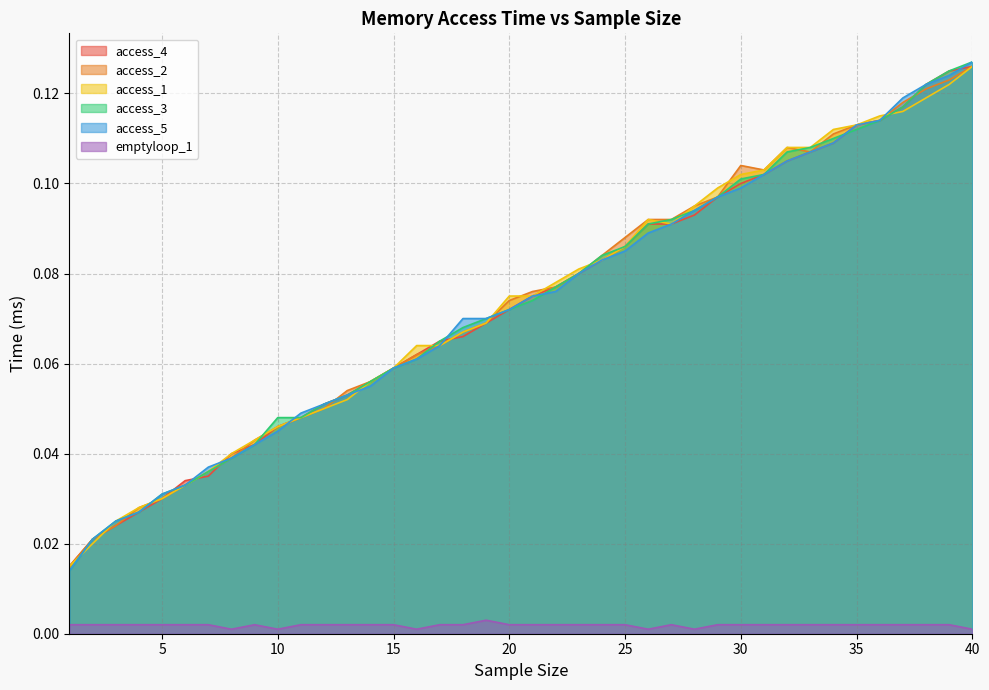

Reading right to left, transcribe all the data shown in this chart.

access_1: 0.1	0.1	0.1	0.1	0.1	0.1	0.1	0.1	0.1	0.1	0.1	0.1	0.1	0.1	0.1	0.1	0.1	0.1	0.1	0.1	0.1	0.1	0.1	0.1	0.1	0.1	0.1	0.1	0.1	0.0	0.0	0.0	0.0	0.0	0.0	0.0	0.0	0.0	0.0	0.0
access_2: 0.1	0.1	0.1	0.1	0.1	0.1	0.1	0.1	0.1	0.1	0.1	0.1	0.1	0.1	0.1	0.1	0.1	0.1	0.1	0.1	0.1	0.1	0.1	0.1	0.1	0.1	0.1	0.1	0.1	0.0	0.0	0.0	0.0	0.0	0.0	0.0	0.0	0.0	0.0	0.0
access_3: 0.1	0.1	0.1	0.1	0.1	0.1	0.1	0.1	0.1	0.1	0.1	0.1	0.1	0.1	0.1	0.1	0.1	0.1	0.1	0.1	0.1	0.1	0.1	0.1	0.1	0.1	0.1	0.1	0.1	0.0	0.0	0.0	0.0	0.0	0.0	0.0	0.0	0.0	0.0	0.0
access_4: 0.1	0.1	0.1	0.1	0.1	0.1	0.1	0.1	0.1	0.1	0.1	0.1	0.1	0.1	0.1	0.1	0.1	0.1	0.1	0.1	0.1	0.1	0.1	0.1	0.1	0.1	0.1	0.1	0.1	0.0	0.0	0.0	0.0	0.0	0.0	0.0	0.0	0.0	0.0	0.0
access_5: 0.1	0.1	0.1	0.1	0.1	0.1	0.1	0.1	0.1	0.1	0.1	0.1	0.1	0.1	0.1	0.1	0.1	0.1	0.1	0.1	0.1	0.1	0.1	0.1	0.1	0.1	0.1	0.1	0.1	0.0	0.0	0.0	0.0	0.0	0.0	0.0	0.0	0.0	0.0	0.0
emptyloop_1: 0.0	0.0	0.0	0.0	0.0	0.0	0.0	0.0	0.0	0.0	0.0	0.0	0.0	0.0	0.0	0.0	0.0	0.0	0.0	0.0	0.0	0.0	0.0	0.0	0.0	0.0	0.0	0.0	0.0	0.0	0.0	0.0	0.0	0.0	0.0	0.0	0.0	0.0	0.0	0.0